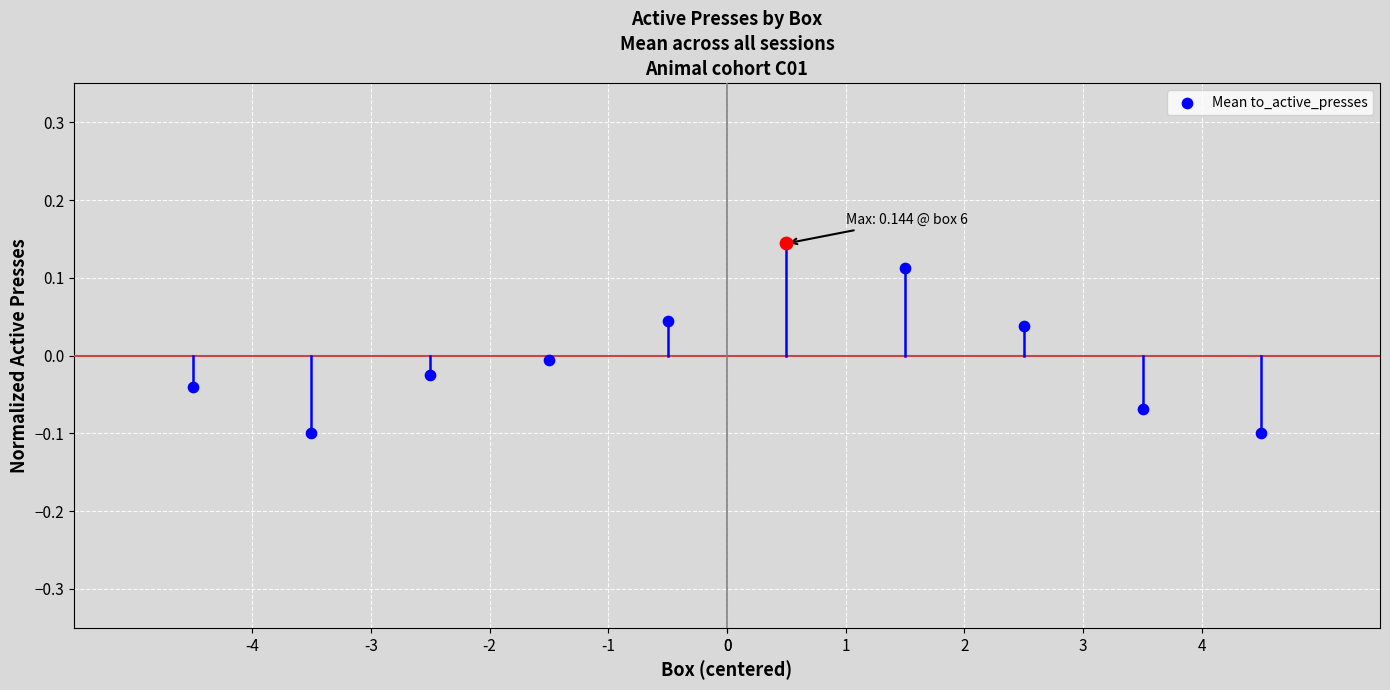

What is the change in value from -3 to 1?

+0.2